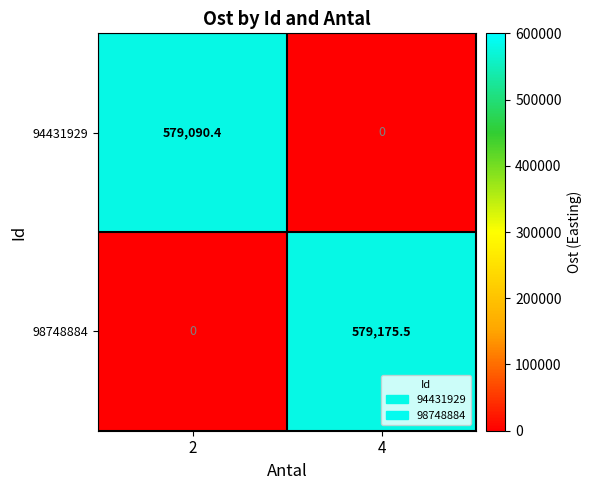

At which category is the sum across all series the highest?

4